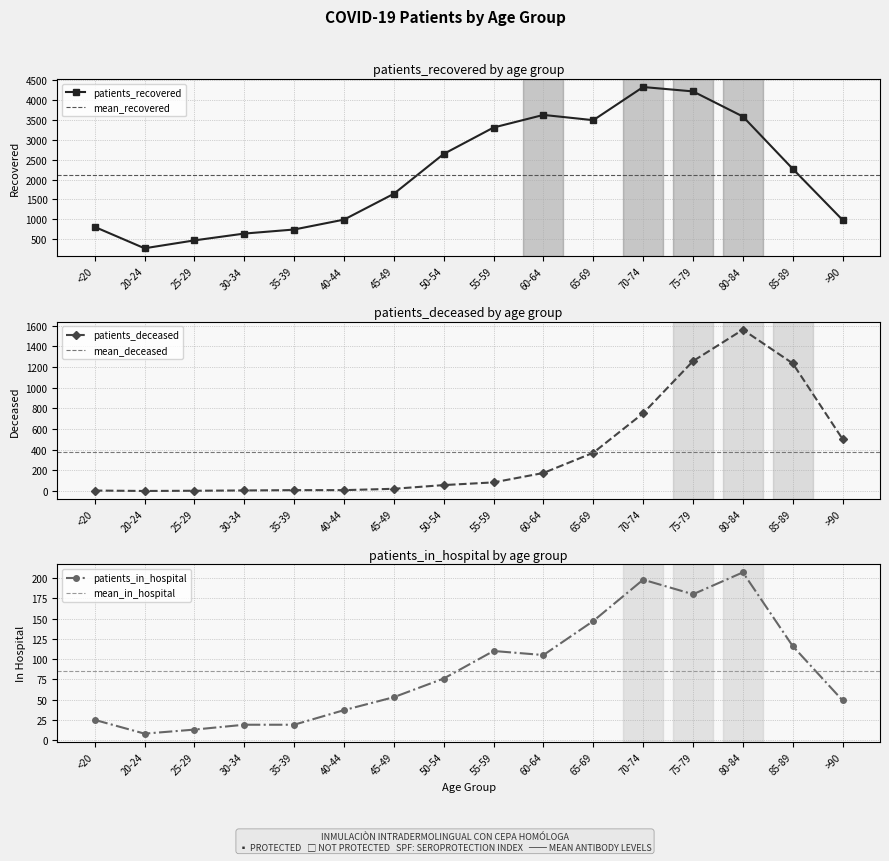

Which category has the highest value in the patients_in_hospital series?

80-84